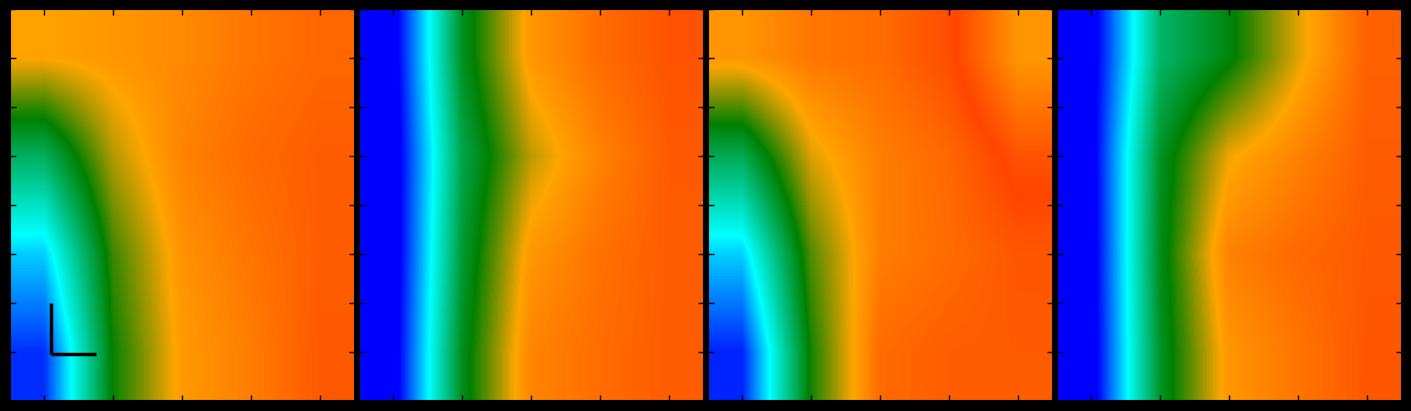

At how many categories does at least one series exceed 84?

4